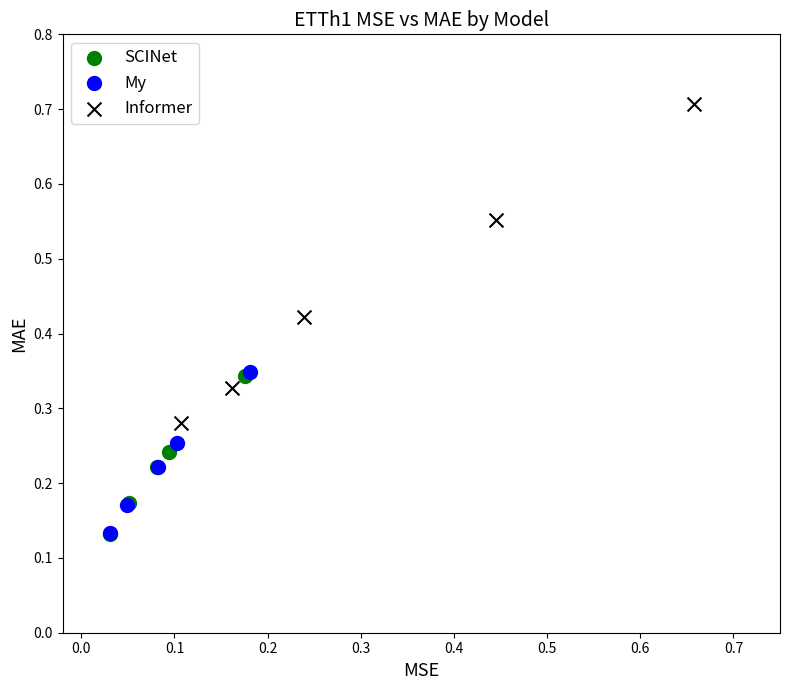

Which series reaches the maximum Y coordinate?

Informer